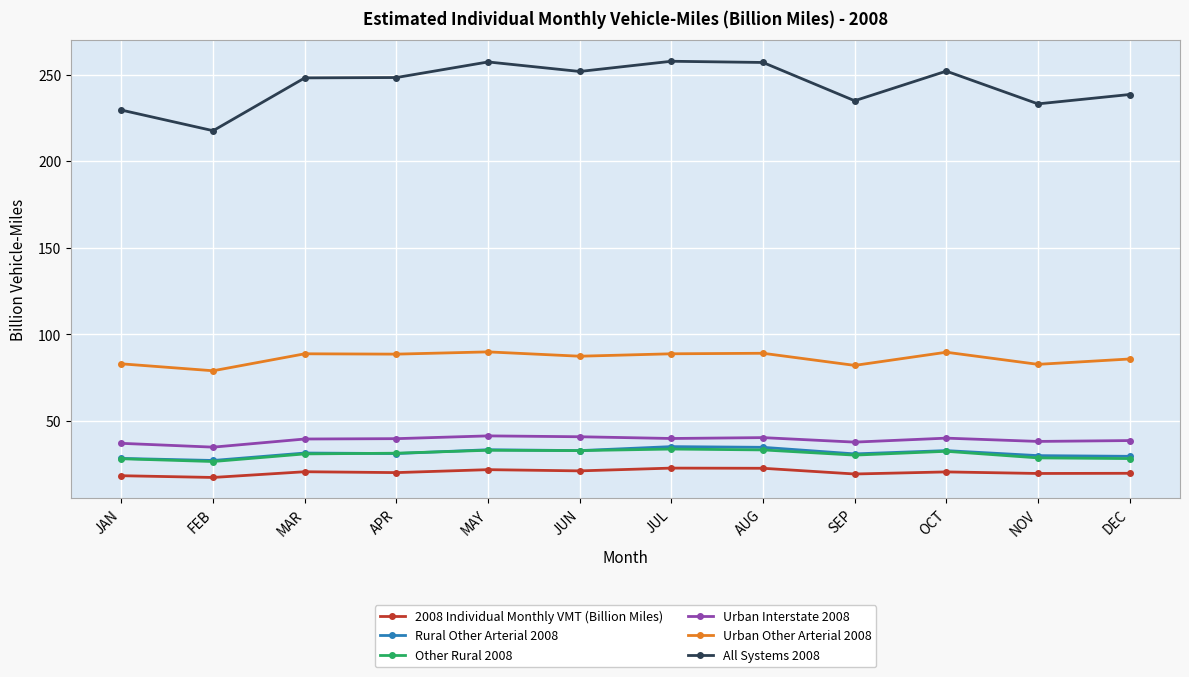

Between AUG and SEP, which series saw the biggest shift?

All Systems 2008